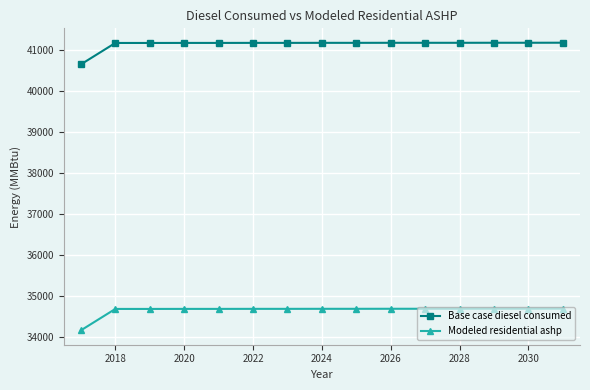

What is the difference between the second highest and minimum values in the Modeled residential ashp series?

527.0